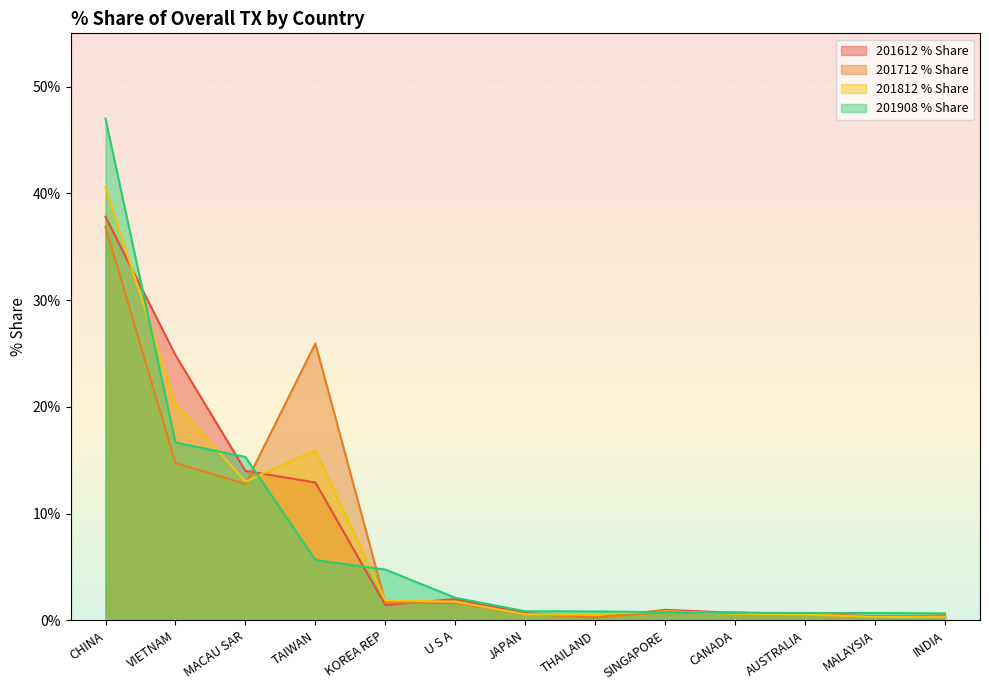

In 201812 % Share, how many points are higher than both neighbors (excluding endpoints)?

2